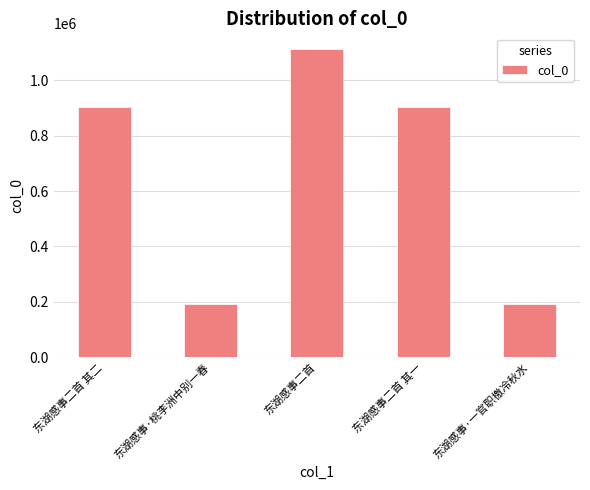

Are the bars grouped side by side (vs. stacked)?

No